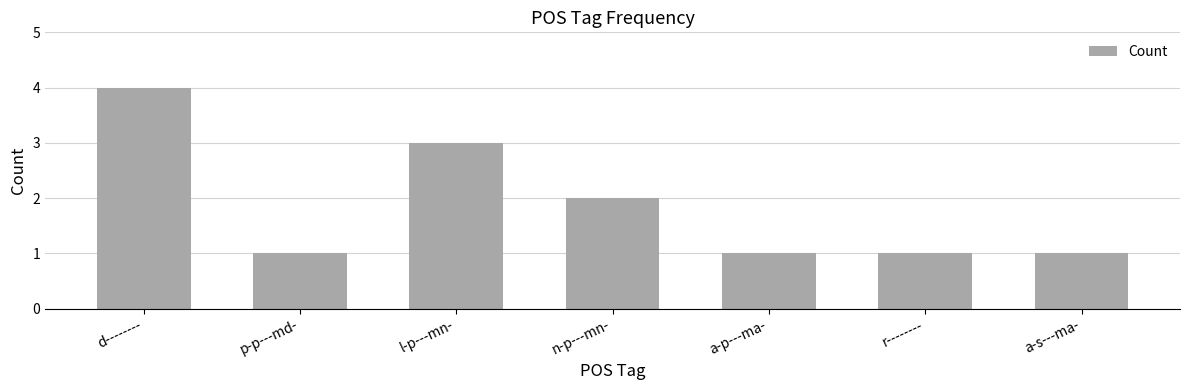

What is the maximum value shown in the chart?

4